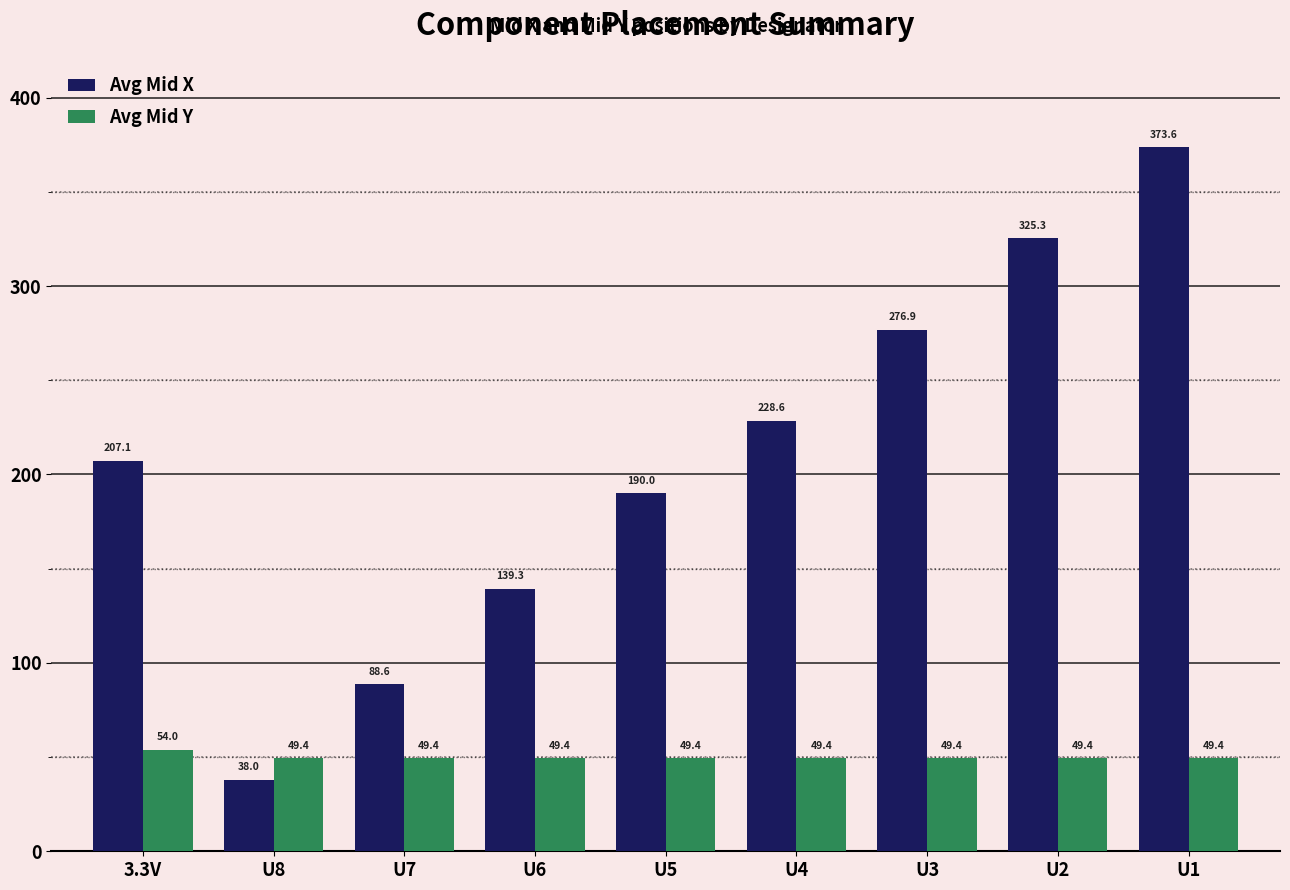

How many bars are there in each group?

2